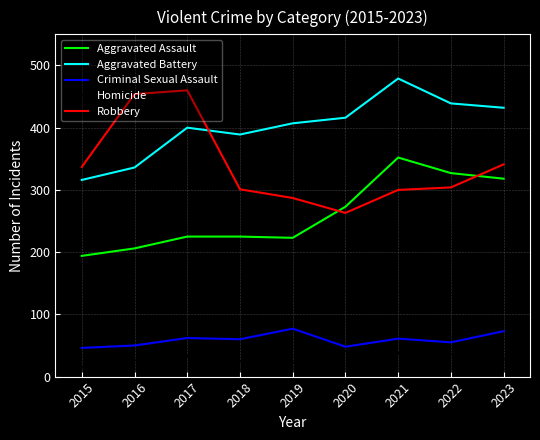

Which series ends up on top after the final intersection of Aggravated Battery and Robbery?

Aggravated Battery